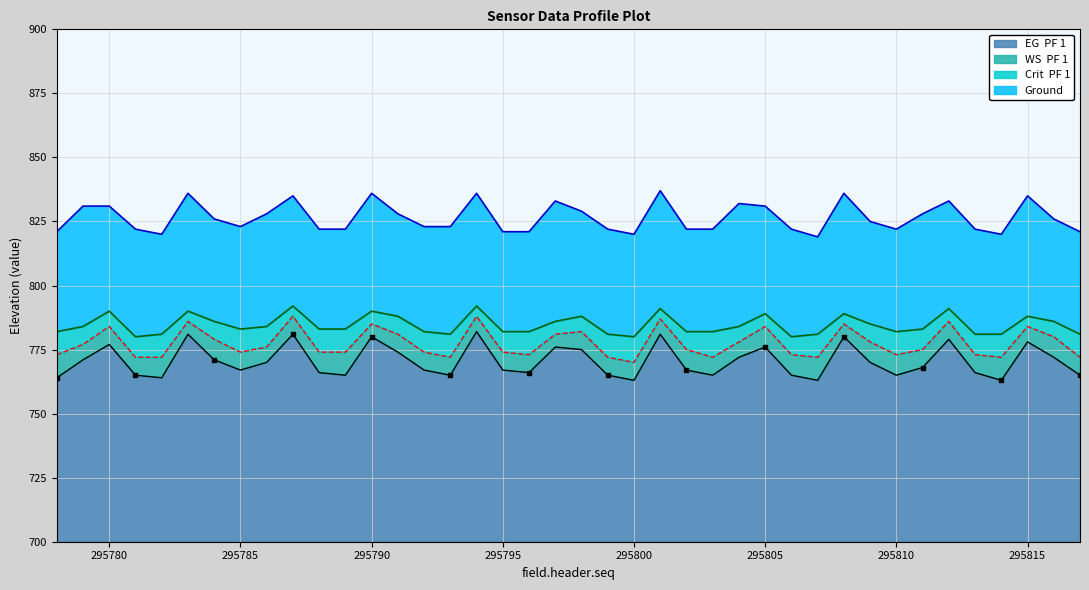

What is the highest value of the Ground series?

782